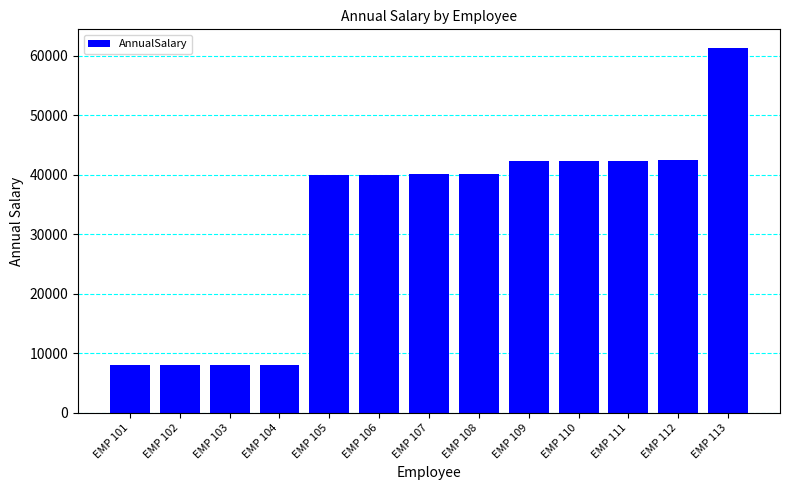

Approximately how many times larger is the value at EMP 101 compared to EMP 105?

0.2